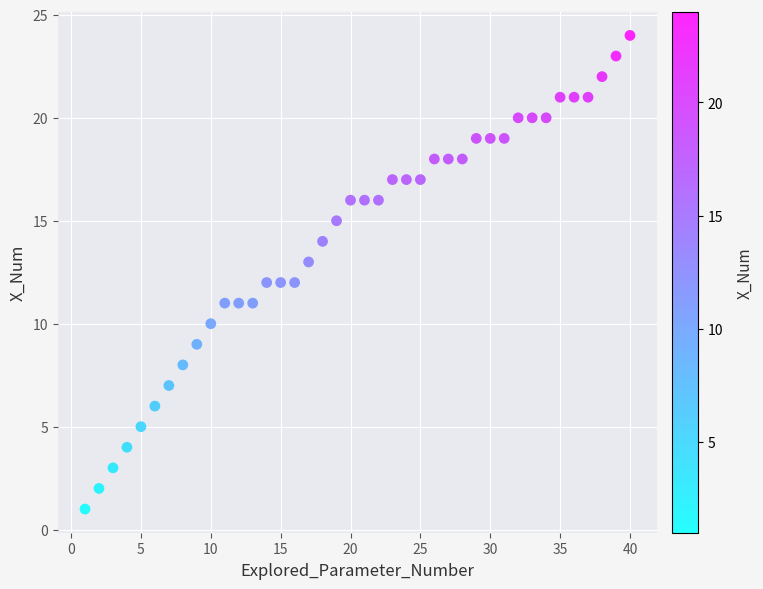

What is the range of X values (max minus min)?

39